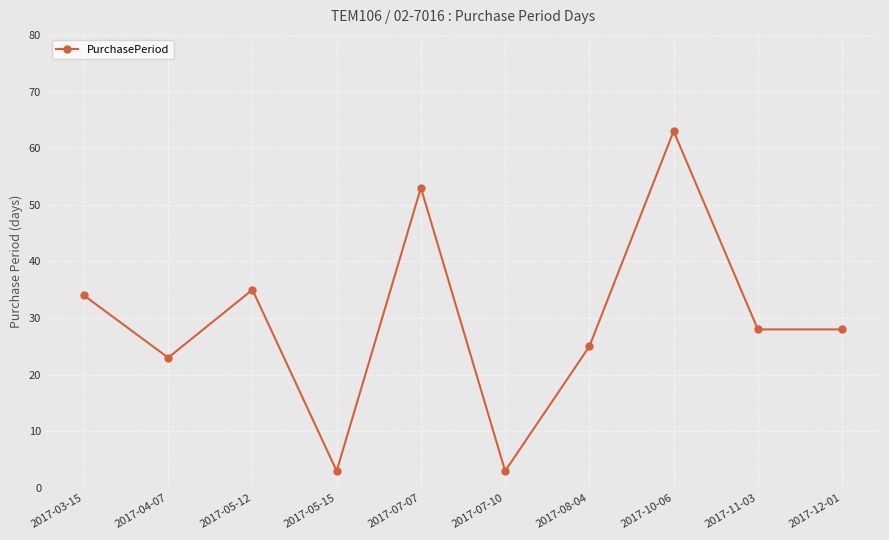

What is the difference between the second highest and second lowest values?

50